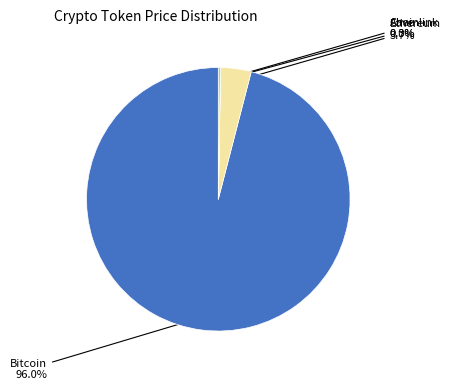

Is there a majority slice in this chart?

Yes